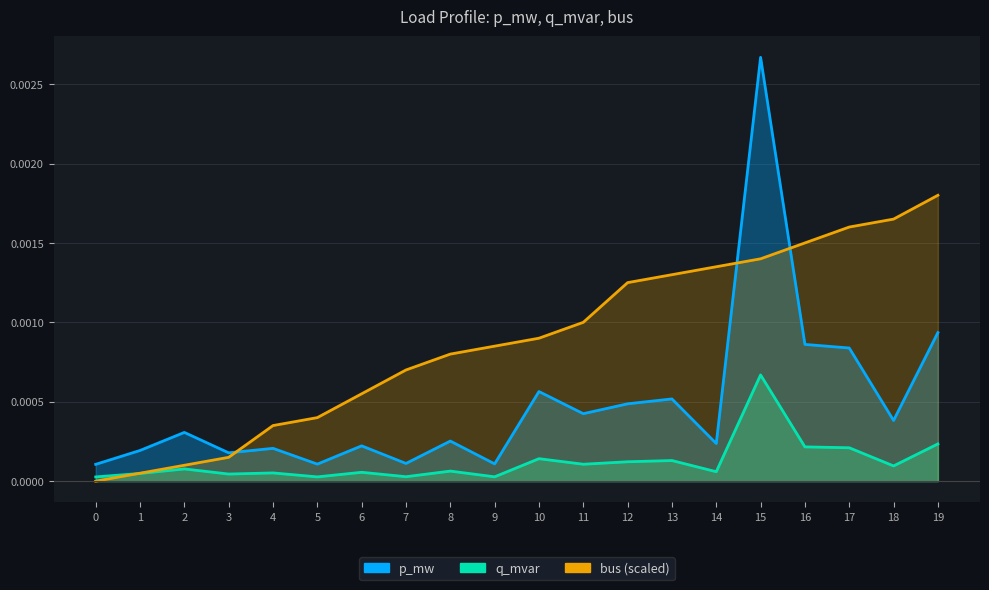

How many interior local valleys does the p_mw series have?

7